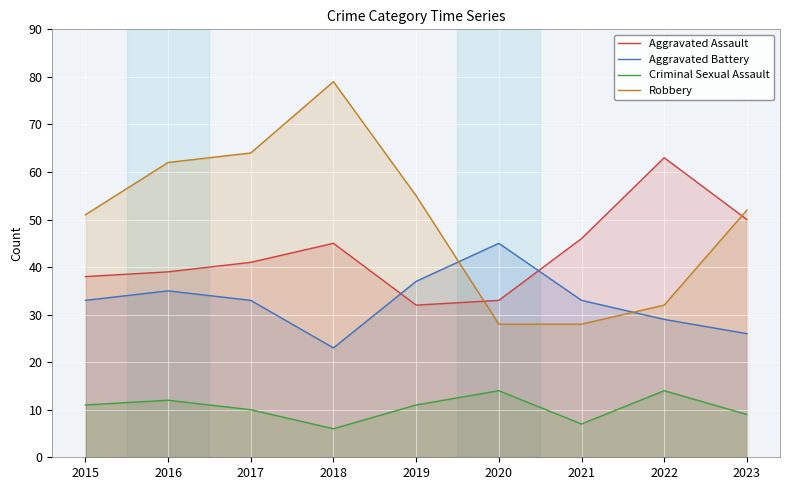

Which series has the largest range (max minus min)?

Robbery